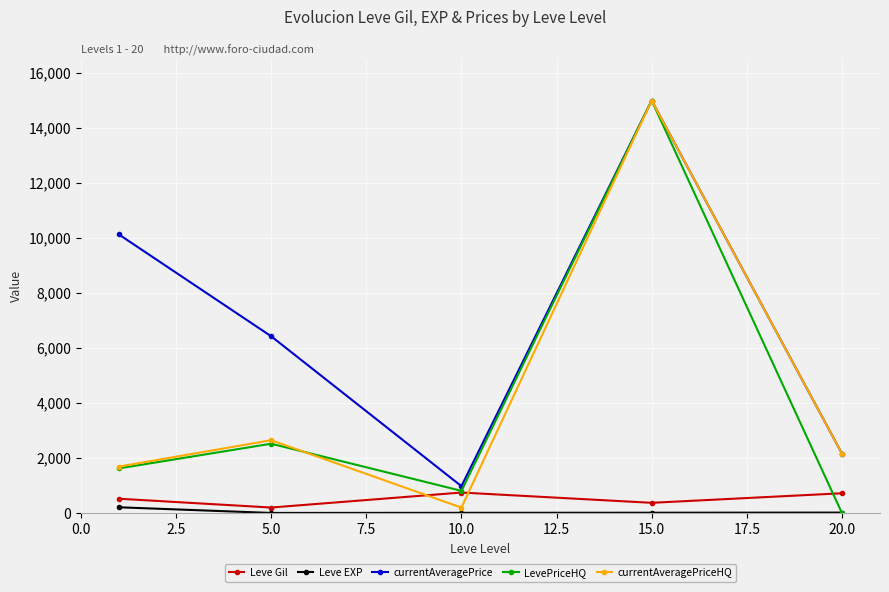

What is the value of the currentAveragePrice point at the 5th from the left?

2165.0